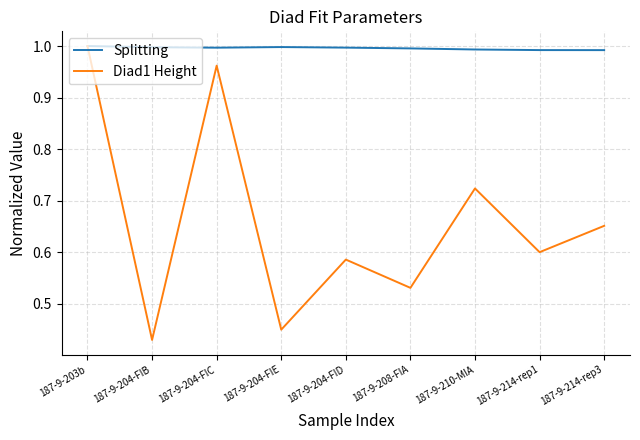

What is the difference between the highest and lowest values at 187-9-214-rep3?

0.3